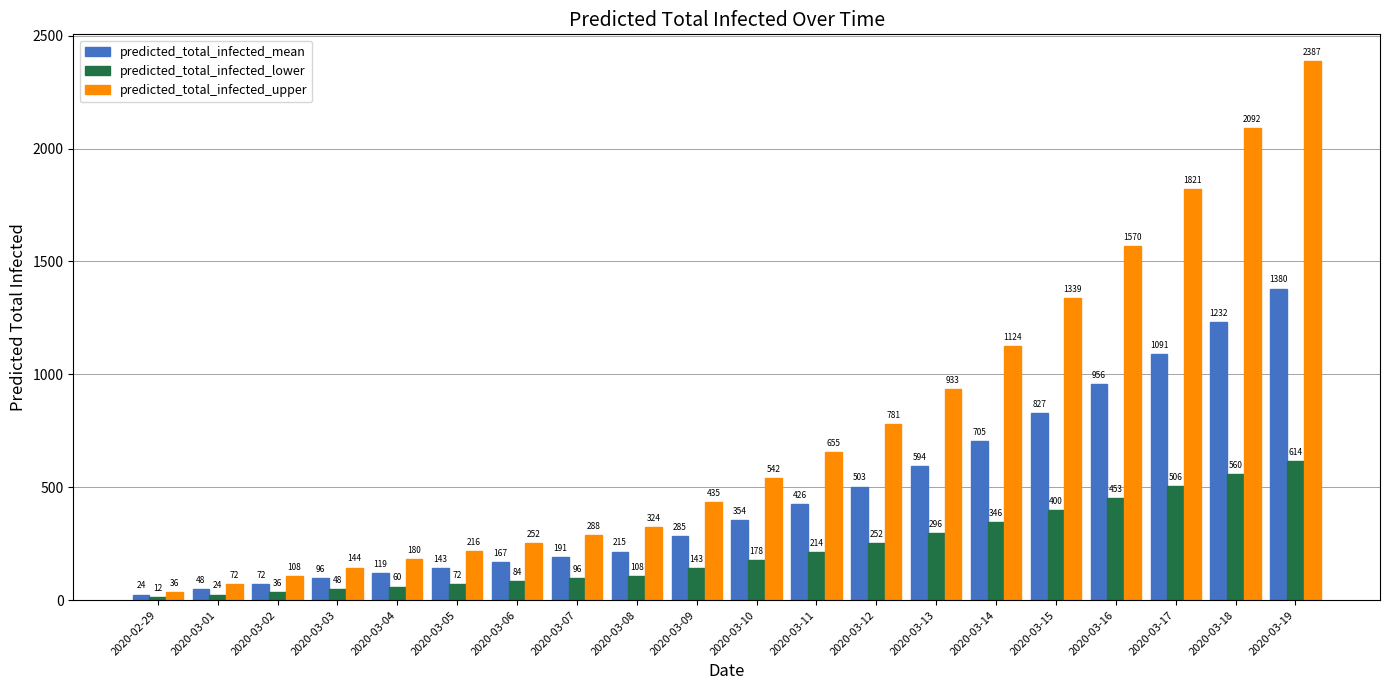

How many bars are there in total?

60